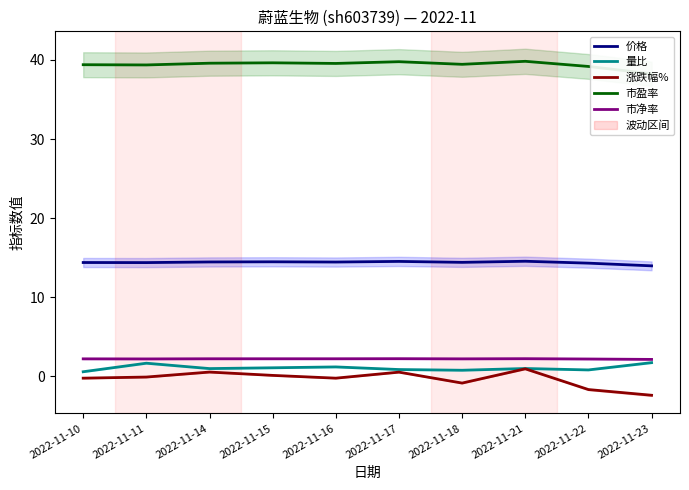

At which category does 市盈率 reach its first local peak?

2022-11-15